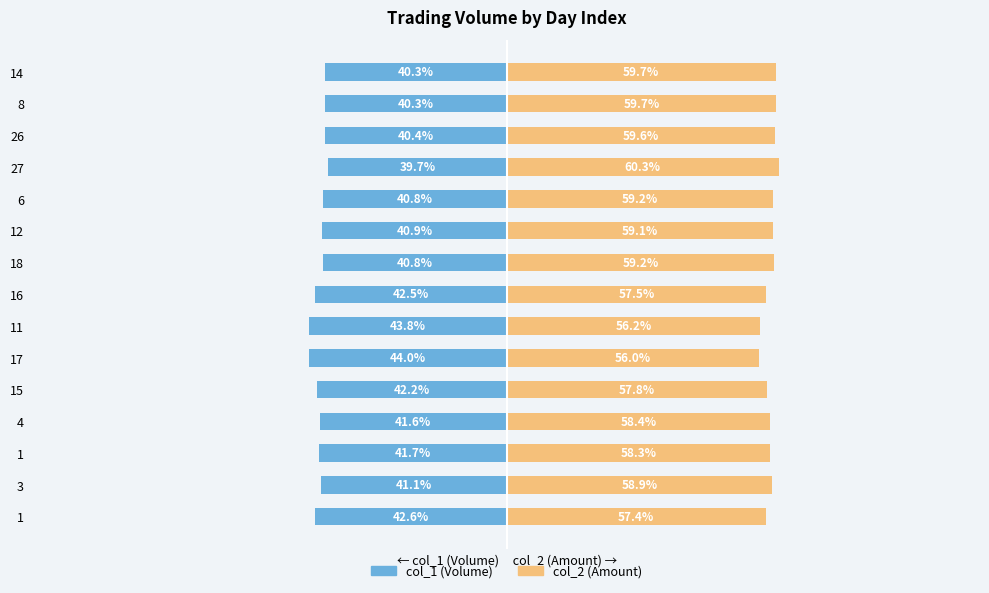

What are all the series names shown in the legend?

col_1, col_2